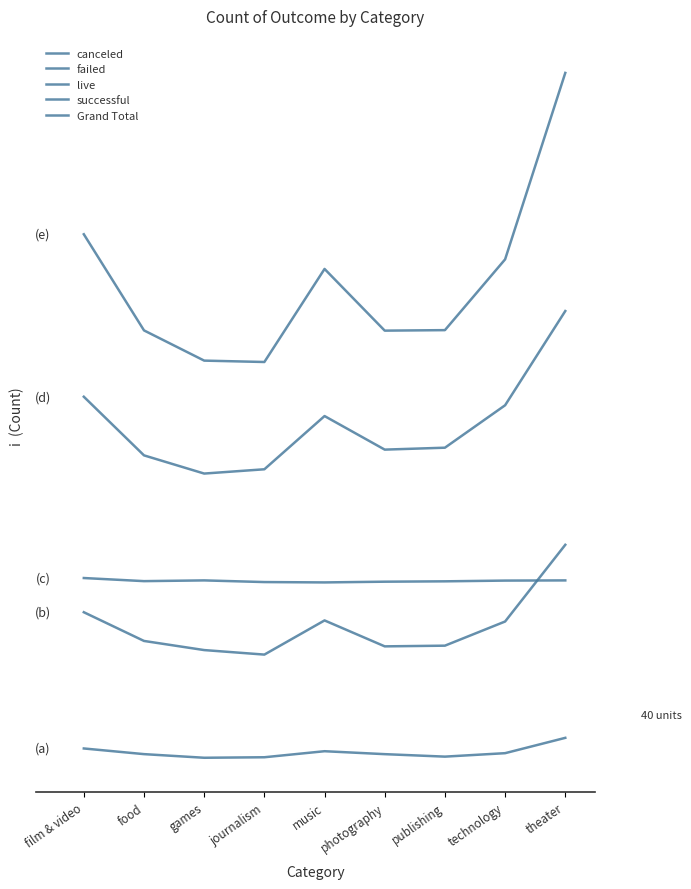

Reading right to left, extract all data points from this chart.

canceled: 19.4	5.5	2.4	4.6	7.3	1.8	1.4	4.7	9.8
failed: 194.2	124.8	102.9	102.3	125.8	94.8	98.9	107.2	133.2
live: 162.0	161.8	161.2	160.8	160.2	160.5	162.0	161.3	164.2
successful: 405.9	320.6	282.2	280.4	310.8	262.6	258.8	275.2	328.3
Grand Total: 621.6	452.7	388.7	388.2	444.1	359.8	361.0	388.4	475.5